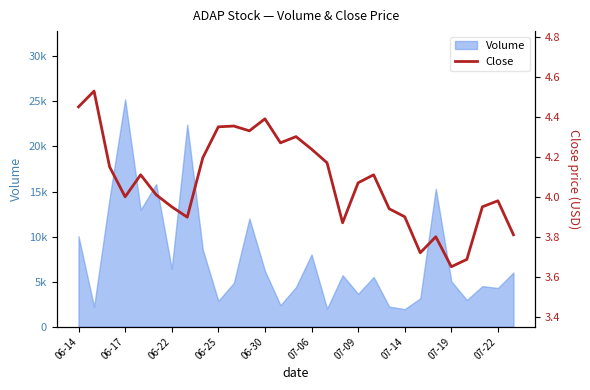

Approximately how many times larger is the value at 21 compared to 06-30?

0.9